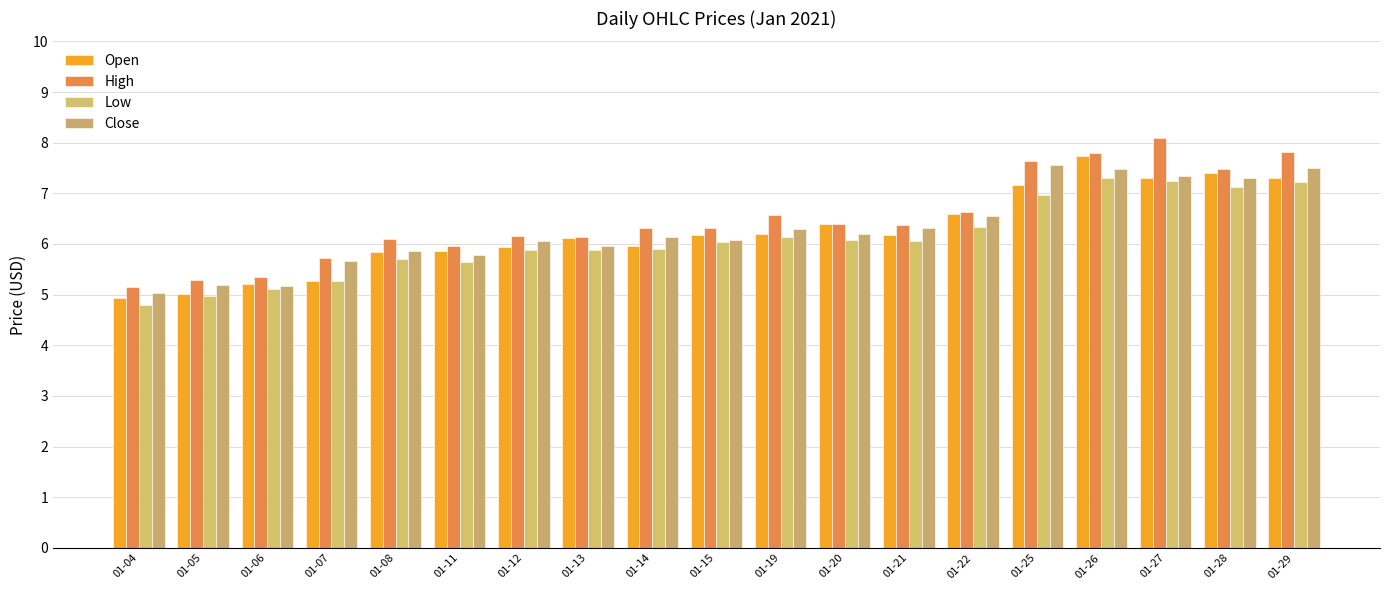

What is the spread (max minus min) of values at 01-04?

0.3